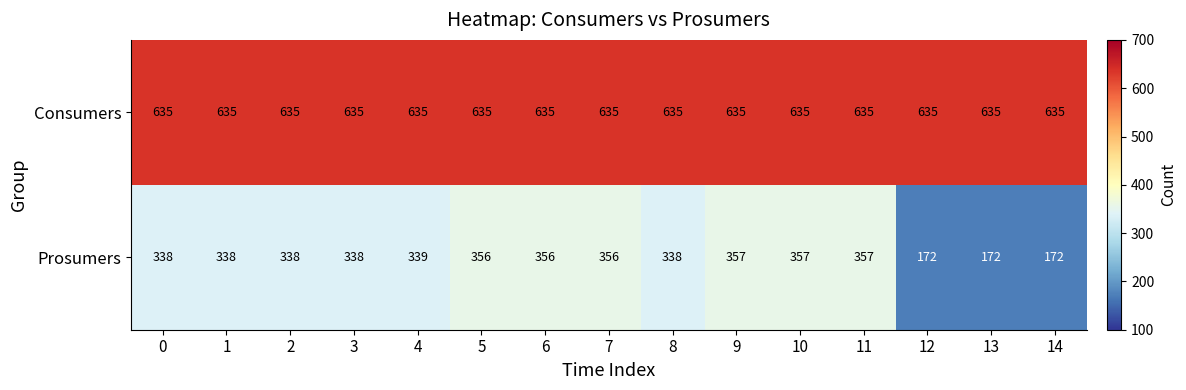

Reading right to left, extract all data points from this chart.

Consumers: 14=635	13=635	12=635	11=635	10=635	9=635	8=635	7=635	6=635	5=635	4=635	3=635	2=635	1=635	0=635
Prosumers: 14=172	13=172	12=172	11=357	10=357	9=357	8=338	7=356	6=356	5=356	4=339	3=338	2=338	1=338	0=338